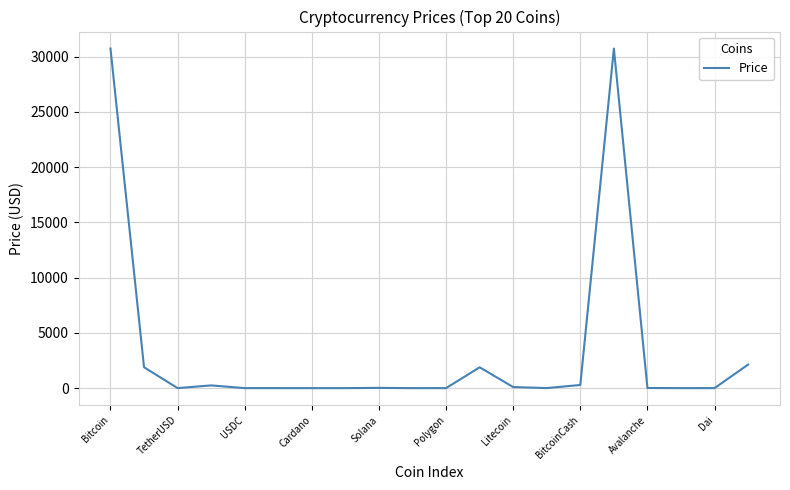

Does the chart display data point markers on the line(s)?

No